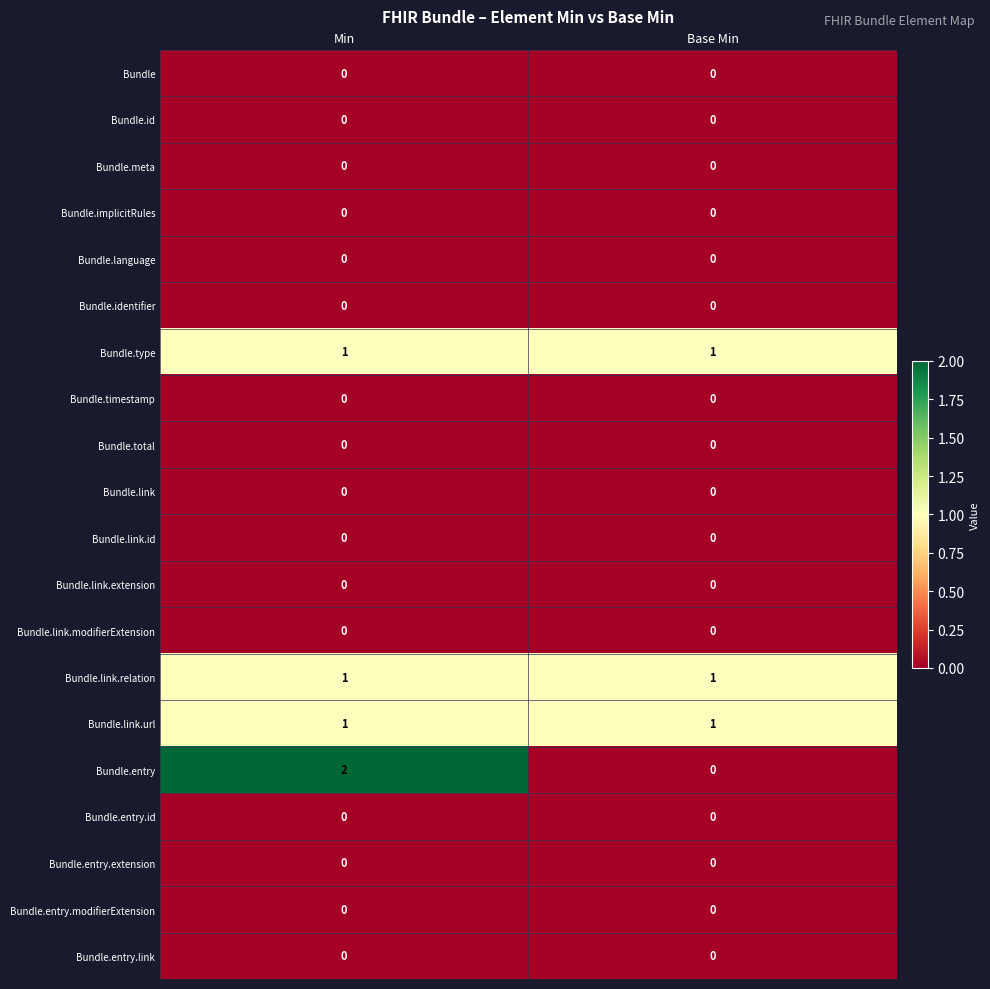

What is the total value across all series at Min?

5